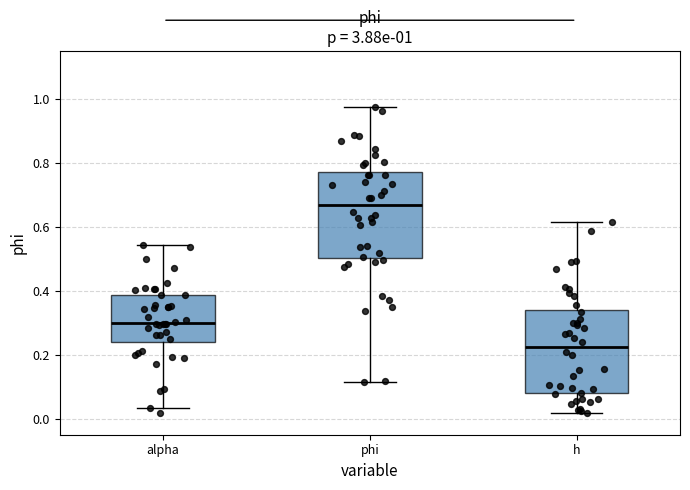

Which box's median line is the highest?

phi